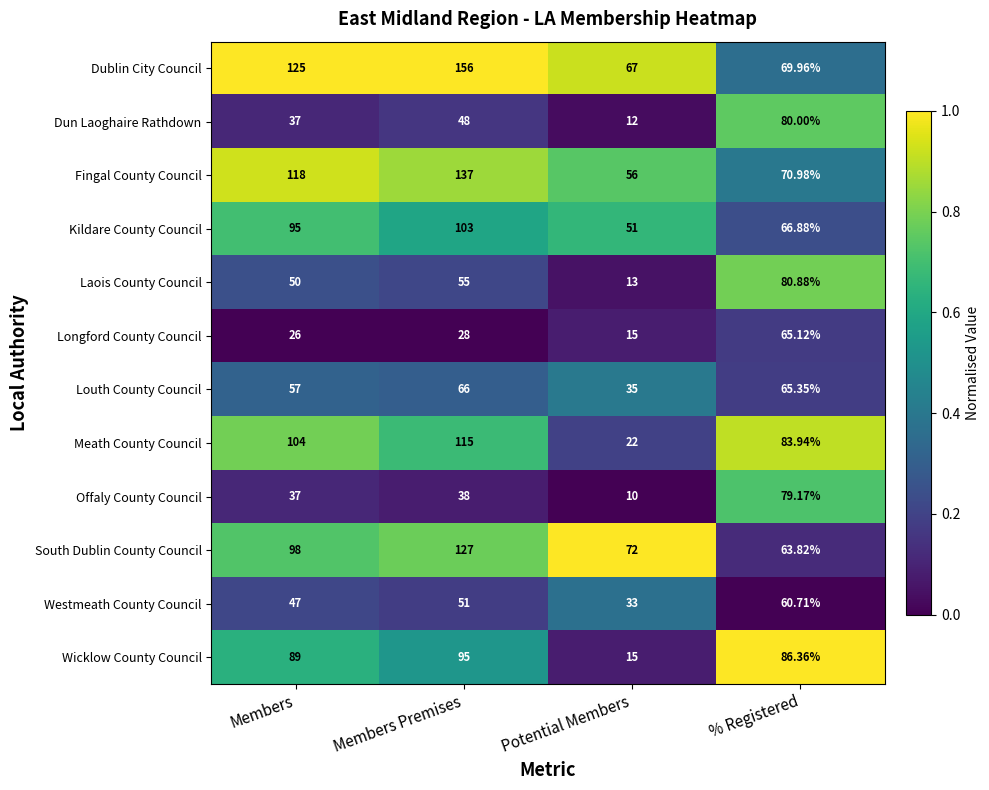

At which category is the sum across all series the highest?

Members Premises